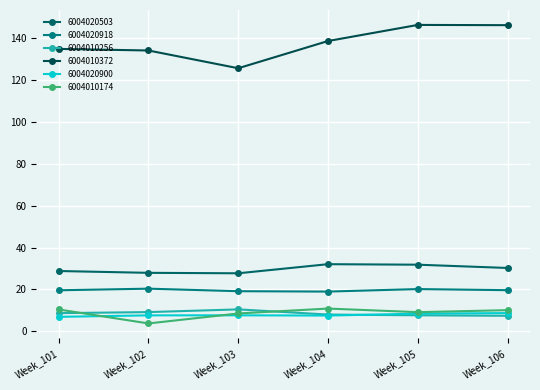

Is the value of 6004020918 at Week_102 greater than the value of 6004020900 at Week_104?

Yes